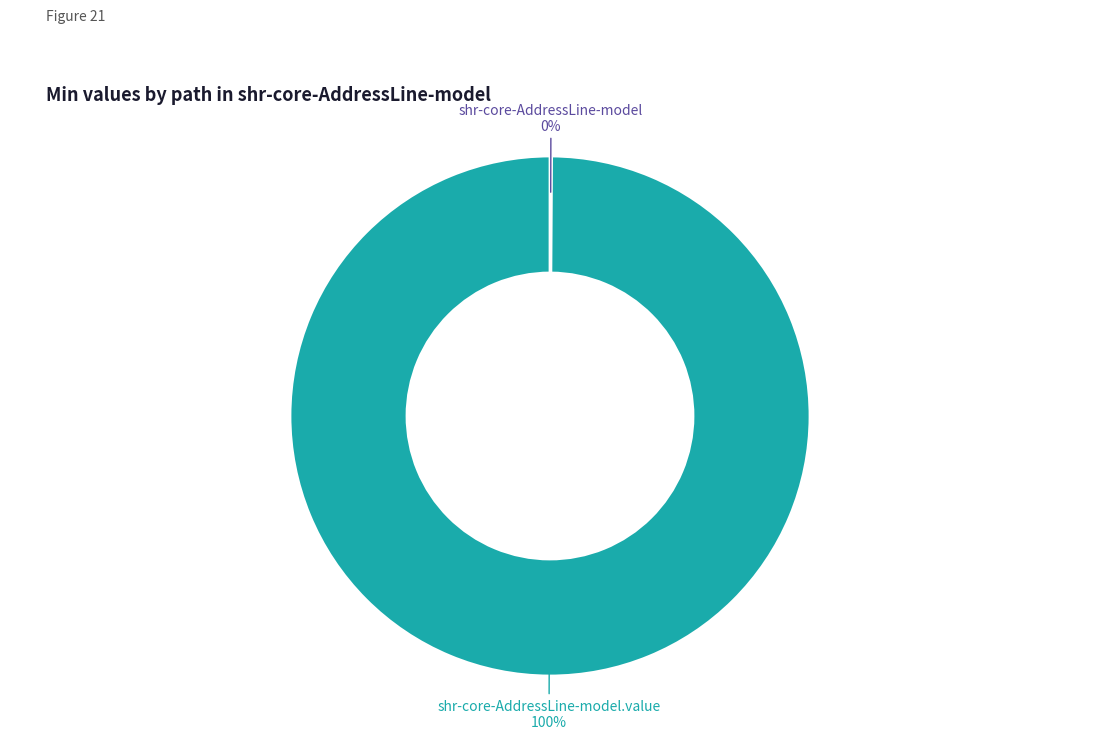

To the nearest percent, what is the difference between the largest and smallest slice percentages?

100%